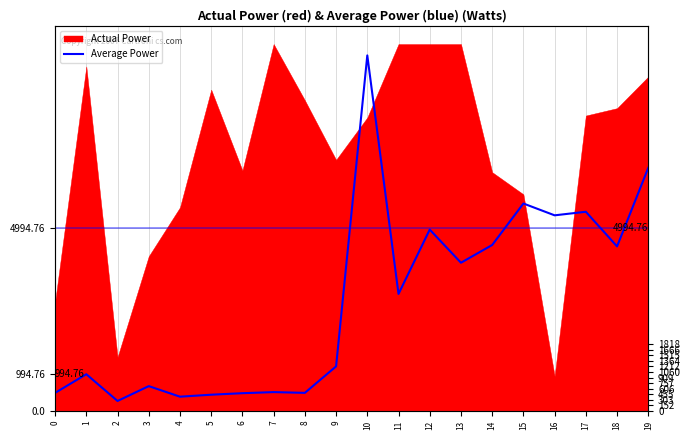

Reading left to right, what are all the values shown in this chart?

491.2	1000.1	270.6	675.5	387.5	441.5	482.8	512.4	492.0	1212.9	9690.4	3188.6	4942.6	4038.9	4522.6	5653.4	5331.2	5428.4	4484.2	6626.6